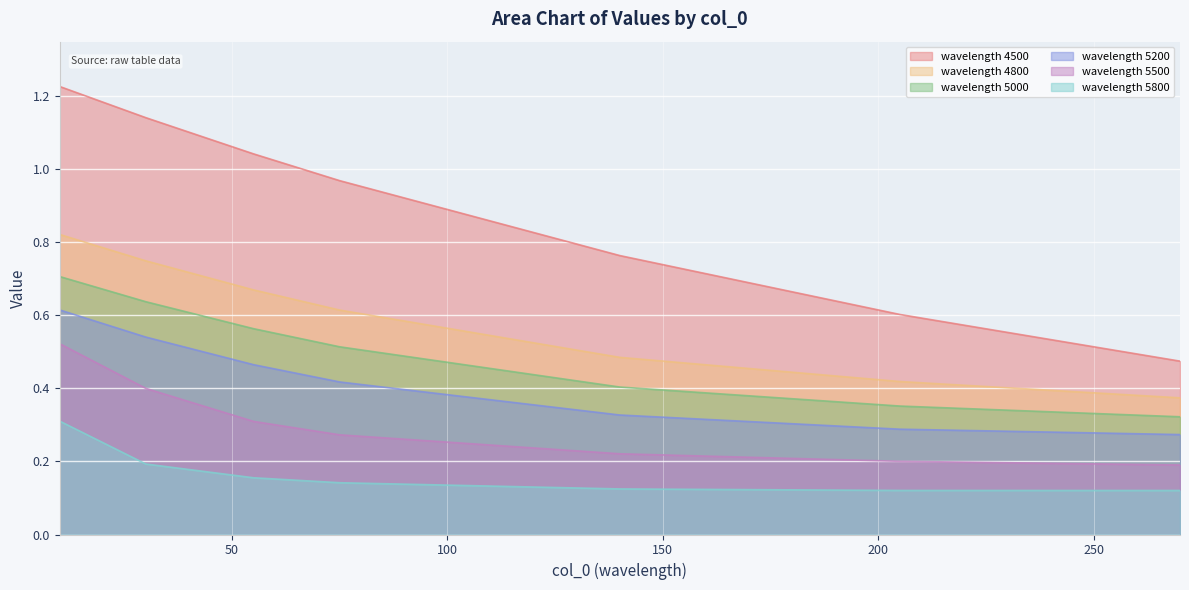

Read the 5500 value at 10.

0.5